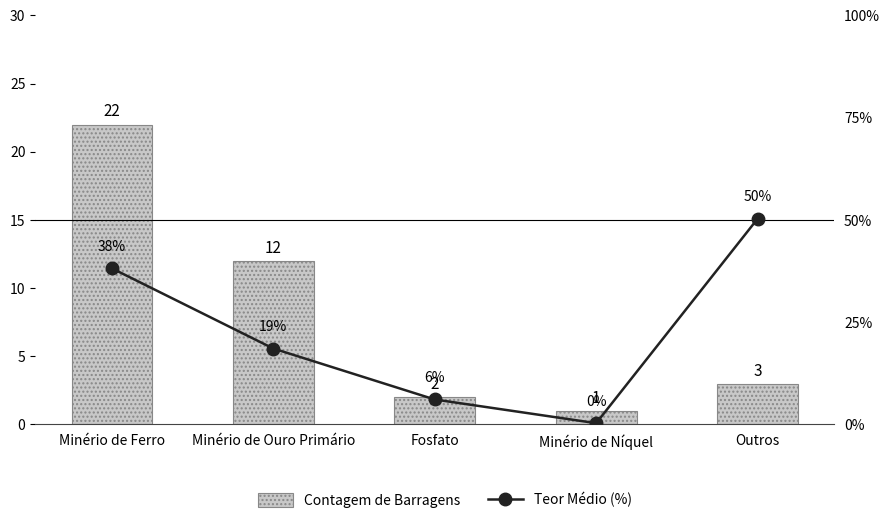

What is the smallest value displayed?

0.3